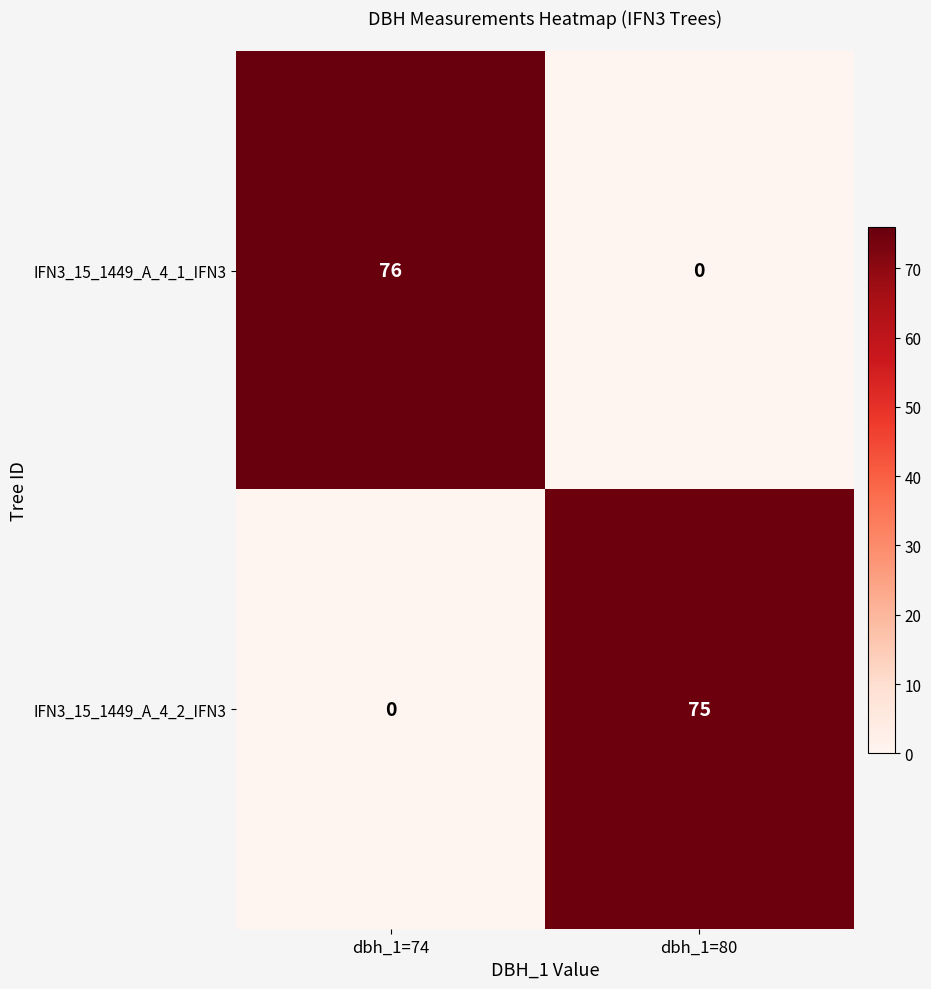

Rank the series by their maximum value, from lowest to highest.

IFN3_15_1449_A_4_2_IFN3, IFN3_15_1449_A_4_1_IFN3